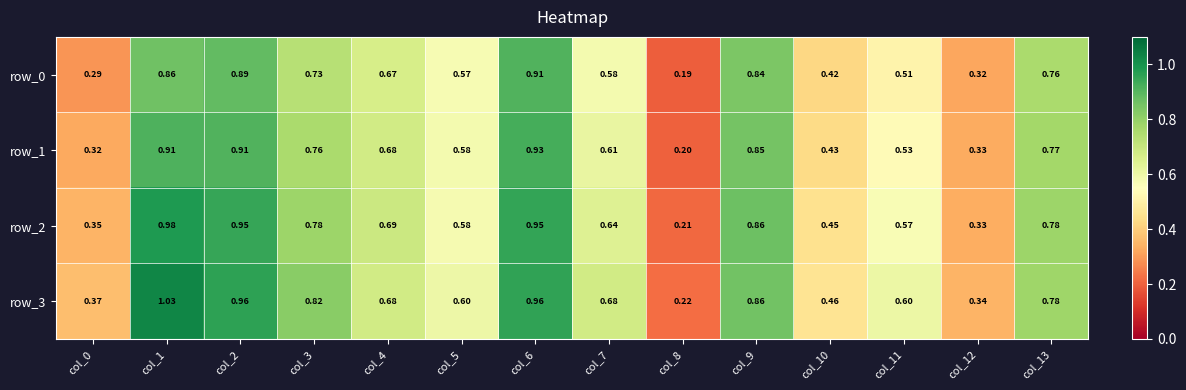

The value of row_3 at col_2 is 0.3. True or false?

False